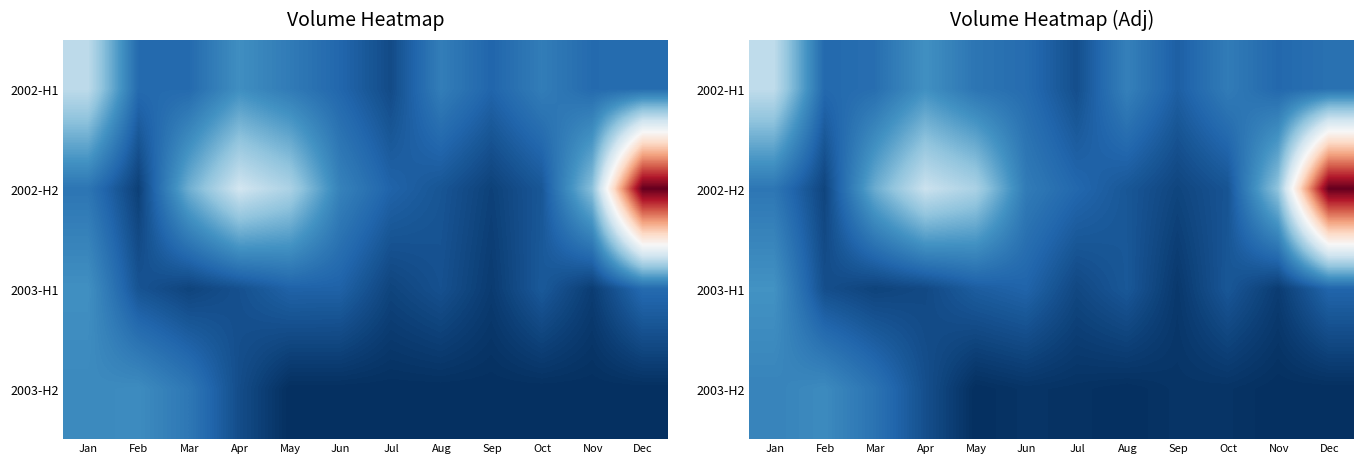

List the series in order of their peak value, highest first.

2002-H2, 2002-H1, 2003-H1, 2003-H2